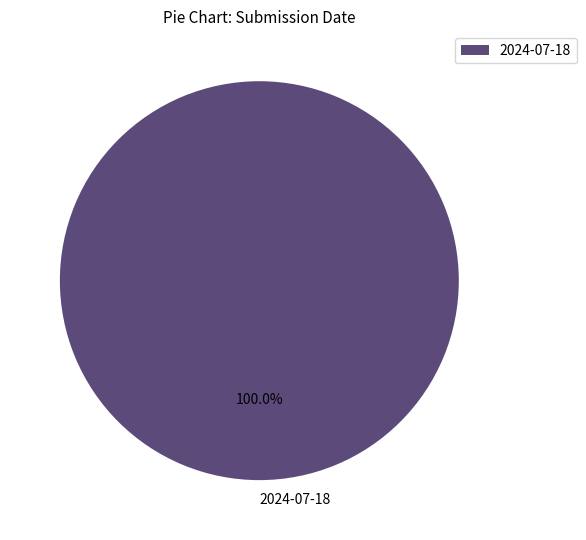

Is there any slice that represents more than half of the pie?

Yes